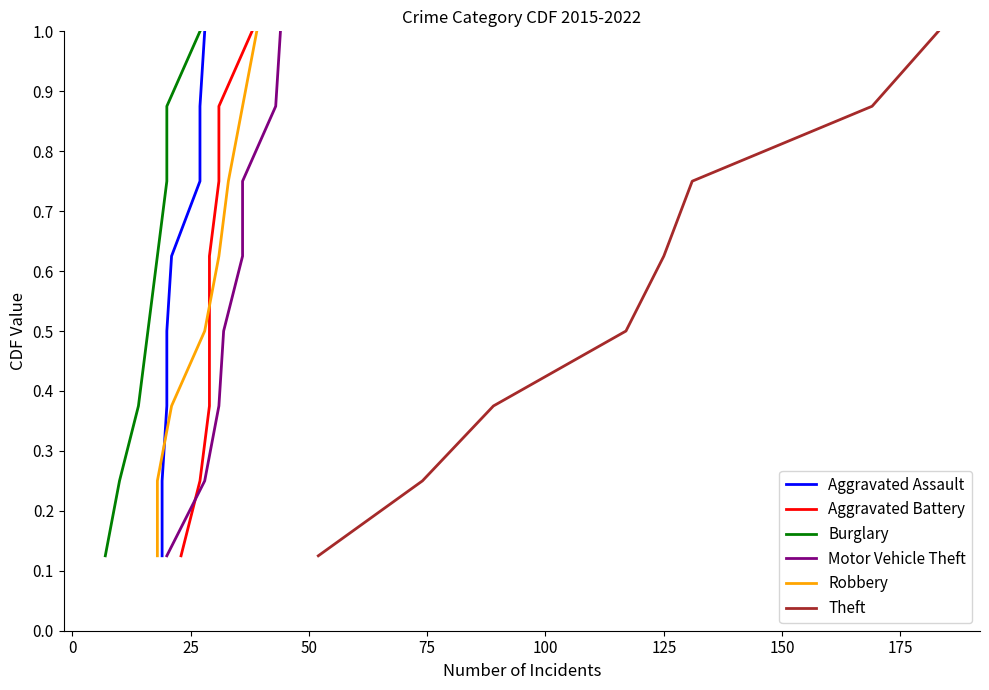

Is this an area chart (filled region under the line)?

No